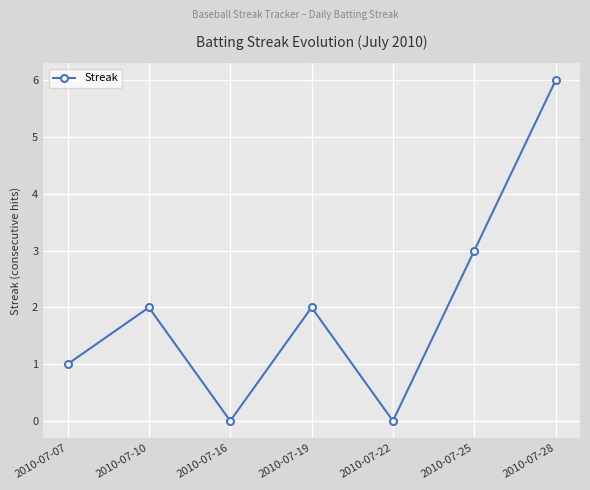

How many lines are shown in the chart?

1